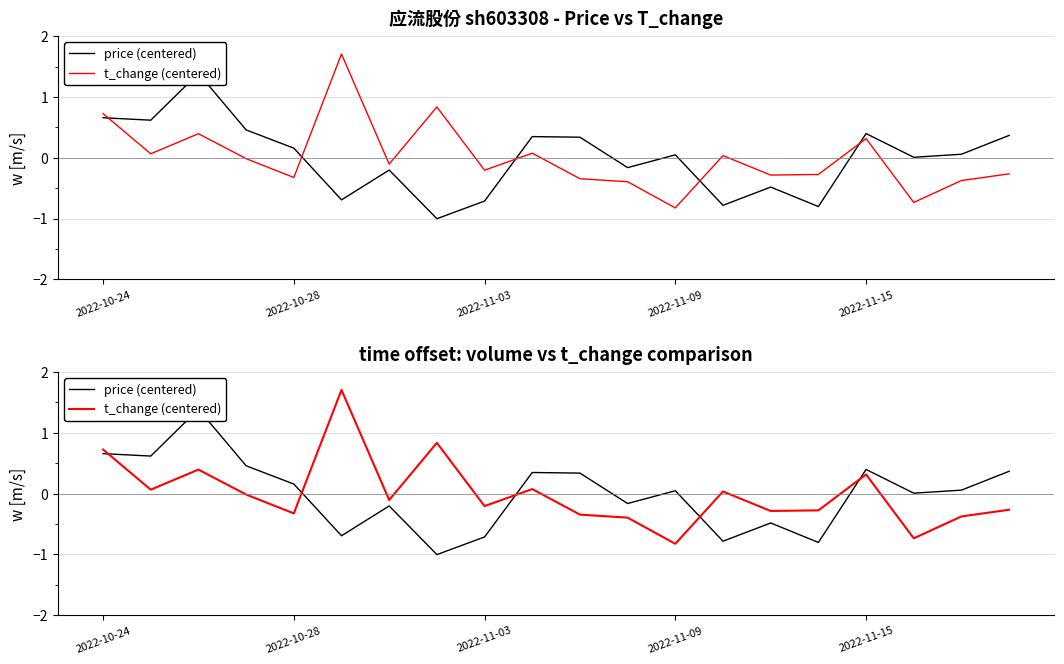

How many intersections are there between price (centered) and t_change (centered)?

5